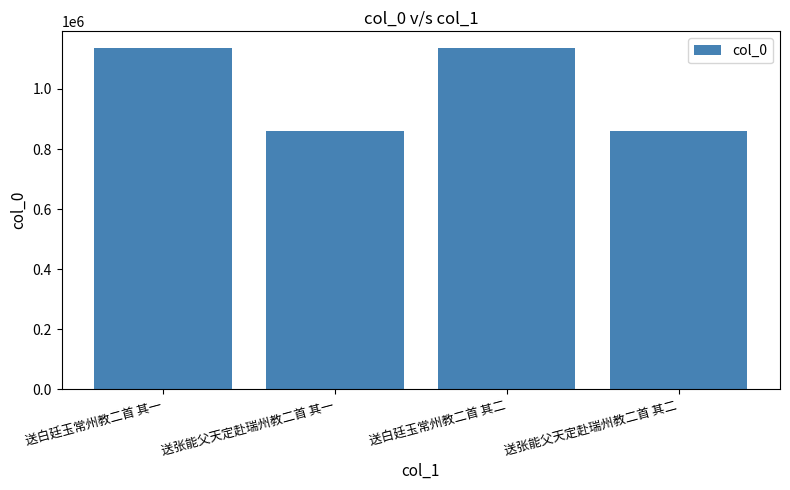

What is the minimum value shown in the chart?

859995